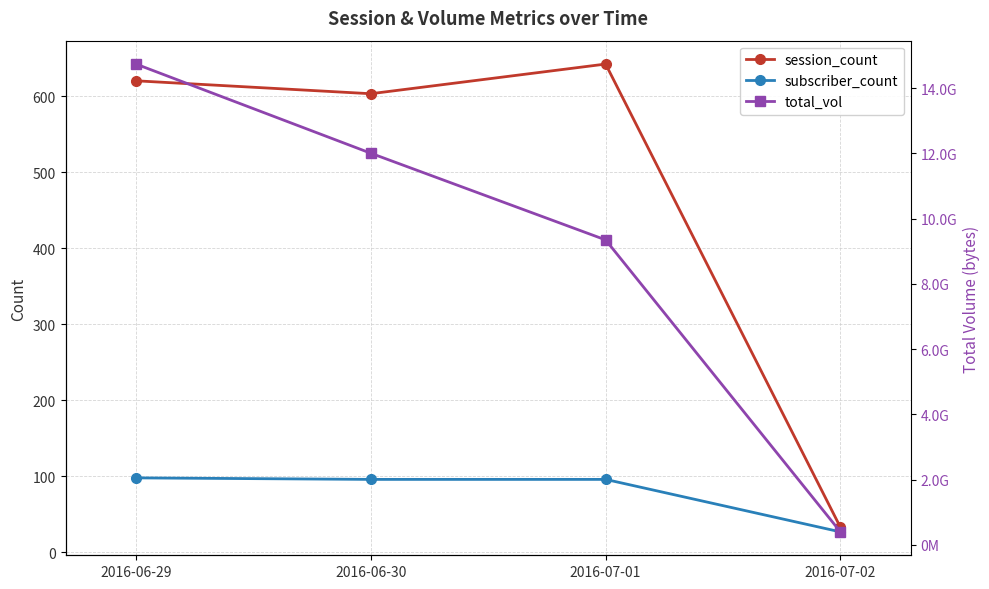

Rank the categories by subscriber_count value from highest to lowest.

2016-06-29, 2016-06-30, 2016-07-01, 2016-07-02